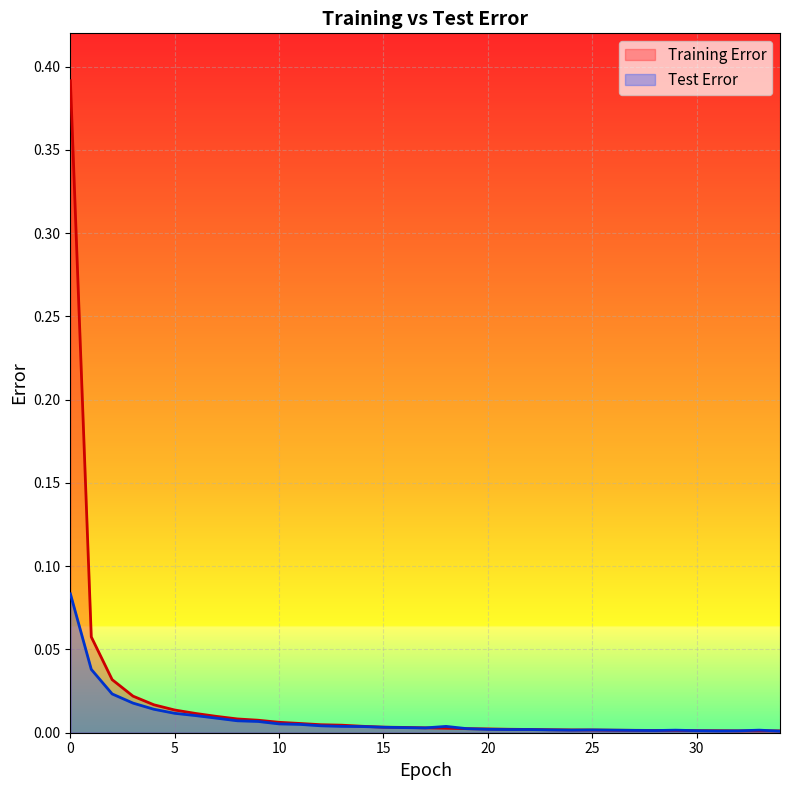

How many lines are shown in the chart?

2